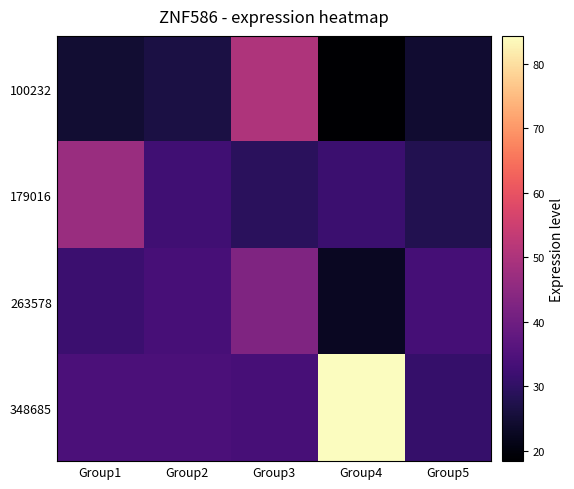

What is the lowest value of the 263578 series?

22.6